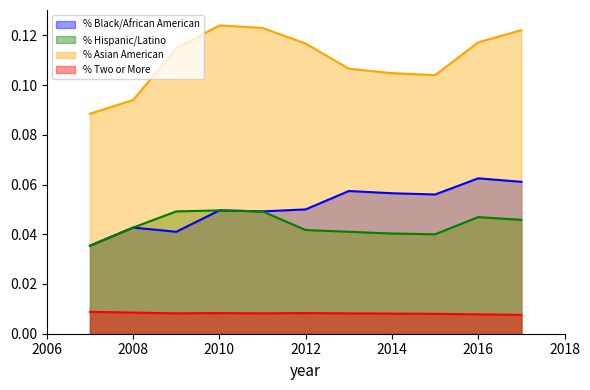

True or false: % Hispanic/Latino has a value of 0.0 at 2014.

True